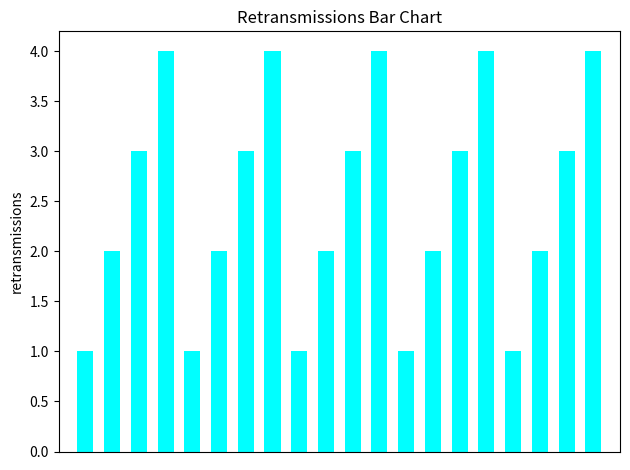

What is the difference between the maximum and minimum values?

3